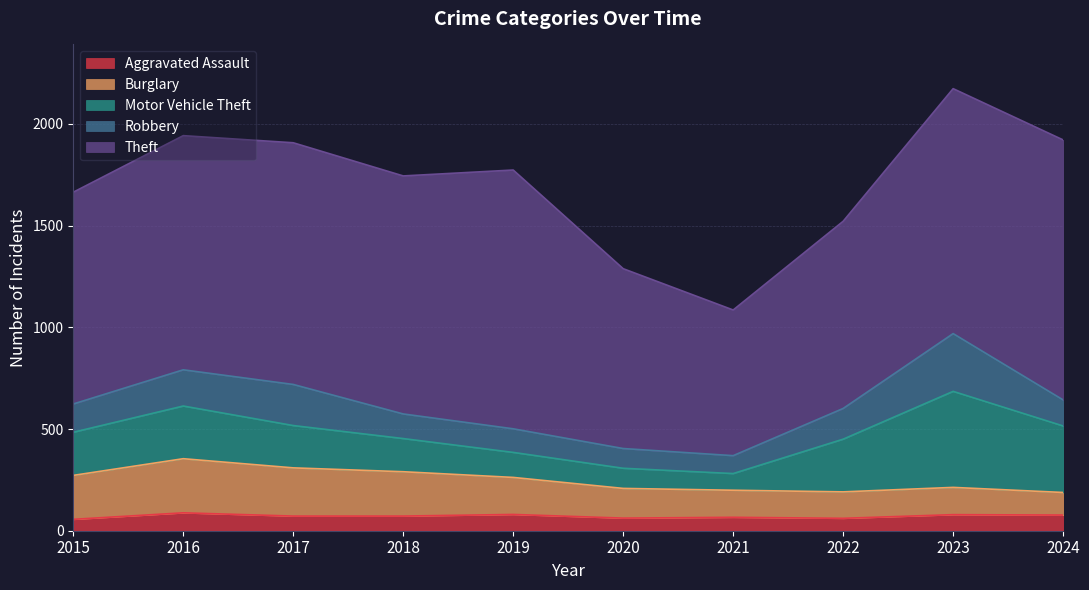

Reading left to right, what are all the values shown in this chart?

Aggravated Assault: 2015=56	2016=88	2017=72	2018=72	2019=80	2020=62	2021=66	2022=61	2023=79	2024=77
Burglary: 2015=216	2016=266	2017=237	2018=218	2019=182	2020=146	2021=133	2022=130	2023=134	2024=111
Motor Vehicle Theft: 2015=212	2016=259	2017=208	2018=163	2019=123	2020=99	2021=82	2022=259	2023=472	2024=327
Robbery: 2015=139	2016=178	2017=202	2018=121	2019=116	2020=97	2021=88	2022=151	2023=284	2024=128
Theft: 2015=1041	2016=1151	2017=1188	2018=1170	2019=1272	2020=884	2021=716	2022=920	2023=1204	2024=1278